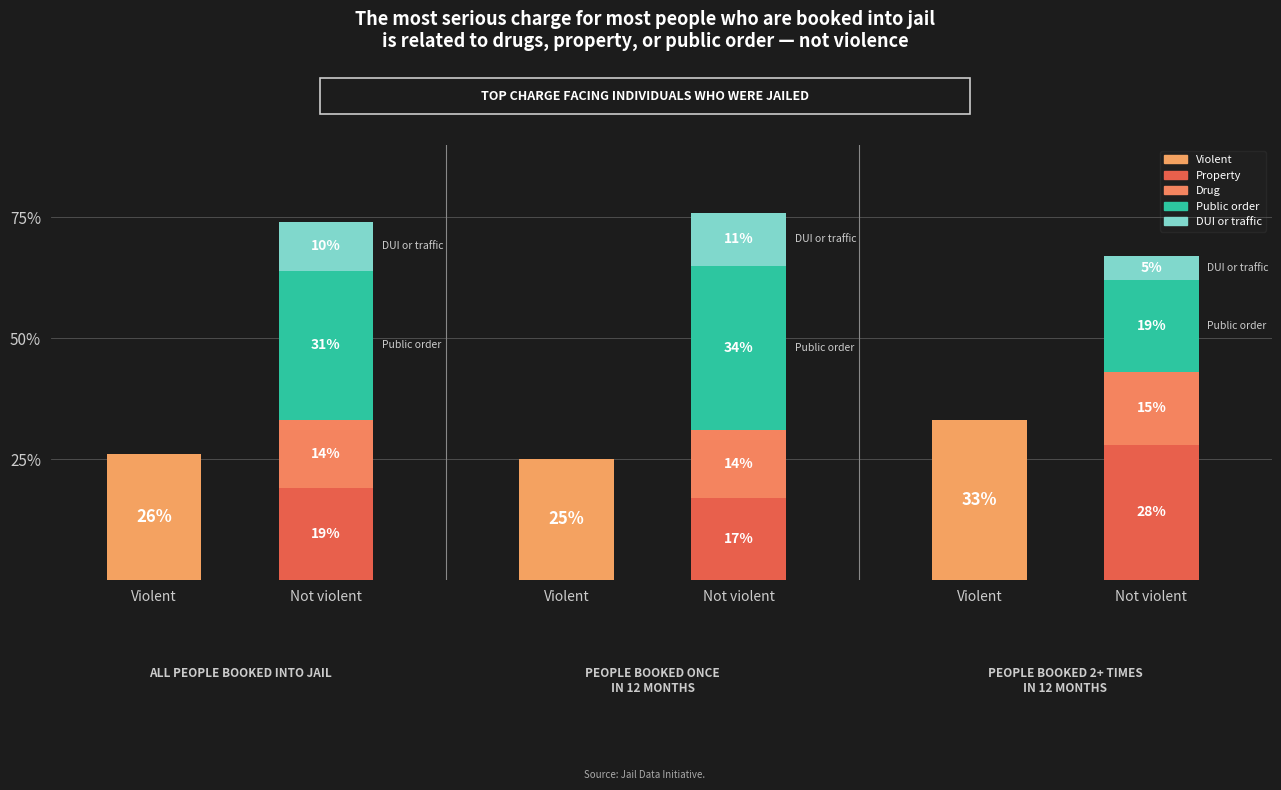

How many data points in Drug are above 0?

3